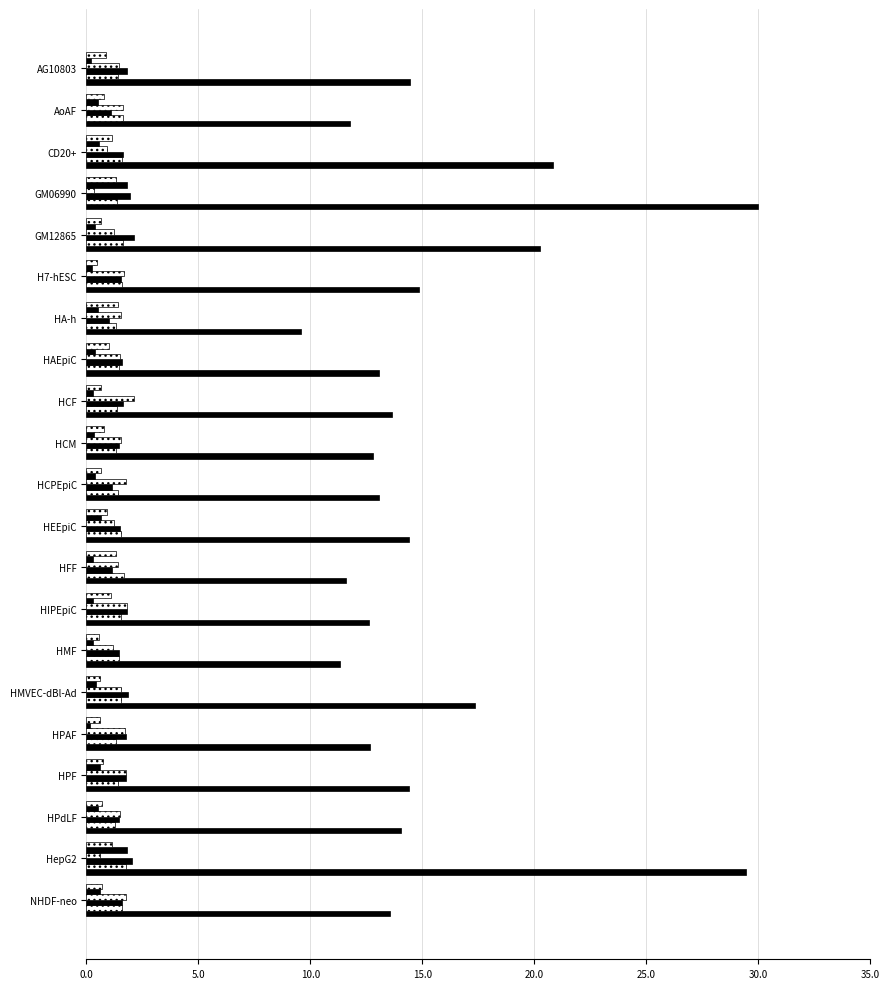

Count the number of data series in this chart.

6